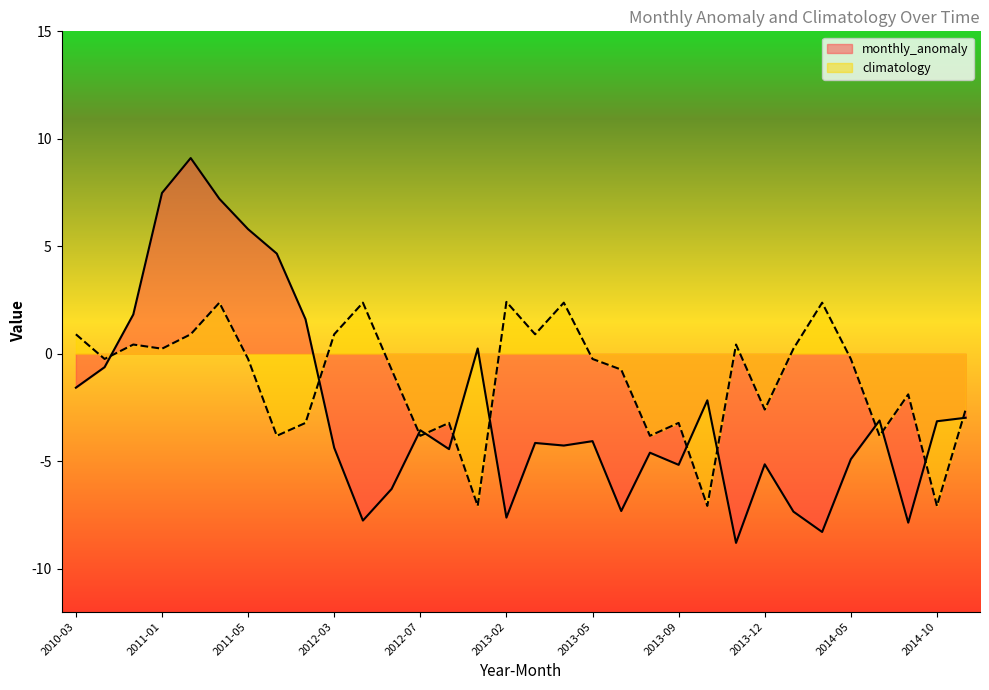

After their last crossing, which series has the higher values: monthly_anomaly or climatology?

climatology